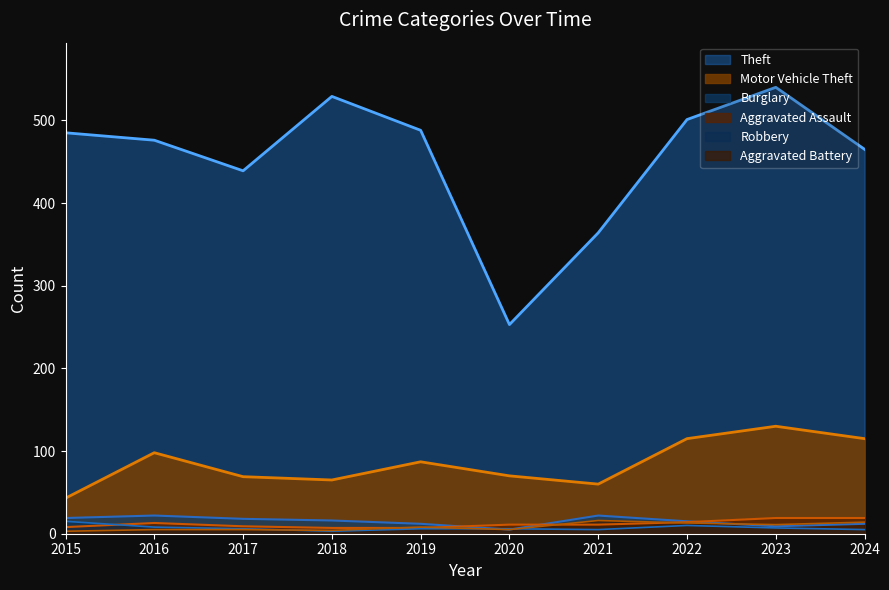

At which label does Aggravated Battery first exceed 8?

2021